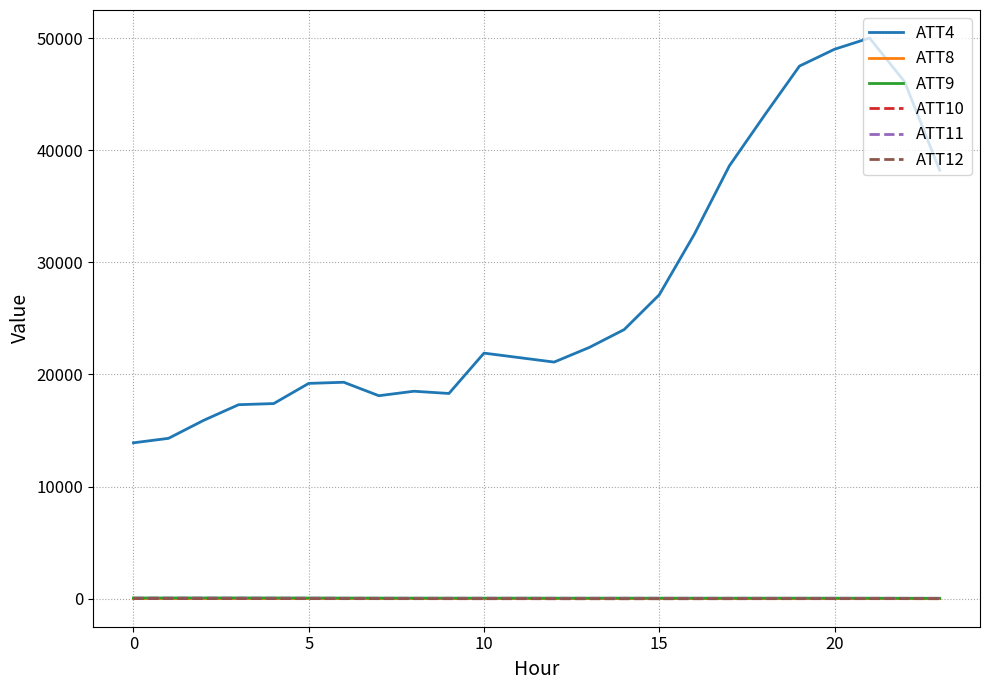

Which series has the largest total across all categories?

ATT4